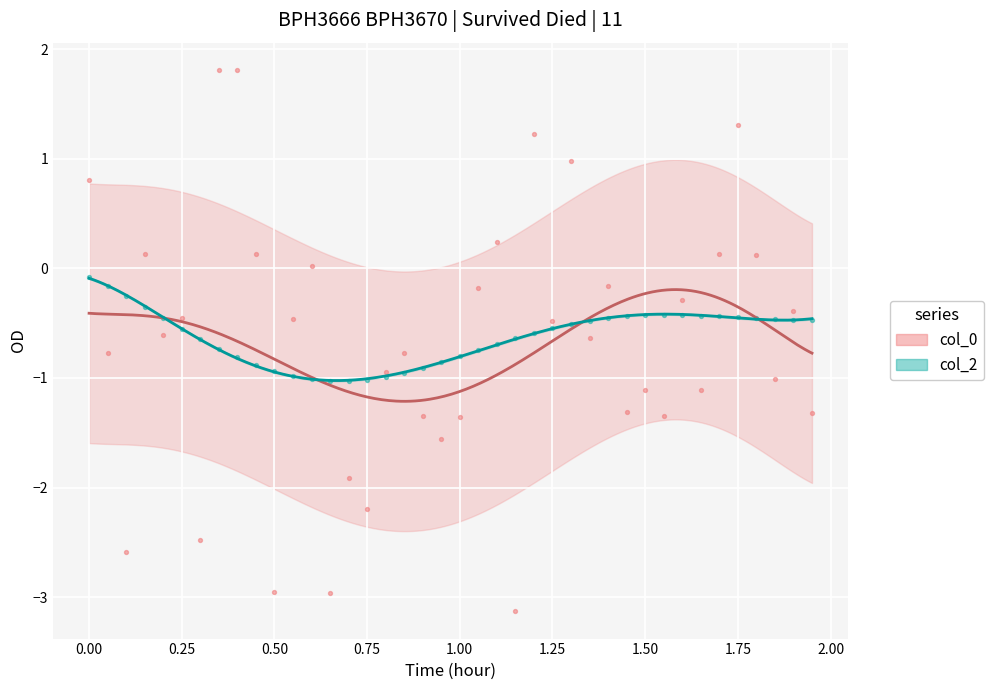

What is the X range (max minus min) for the scatter plot?

1.9